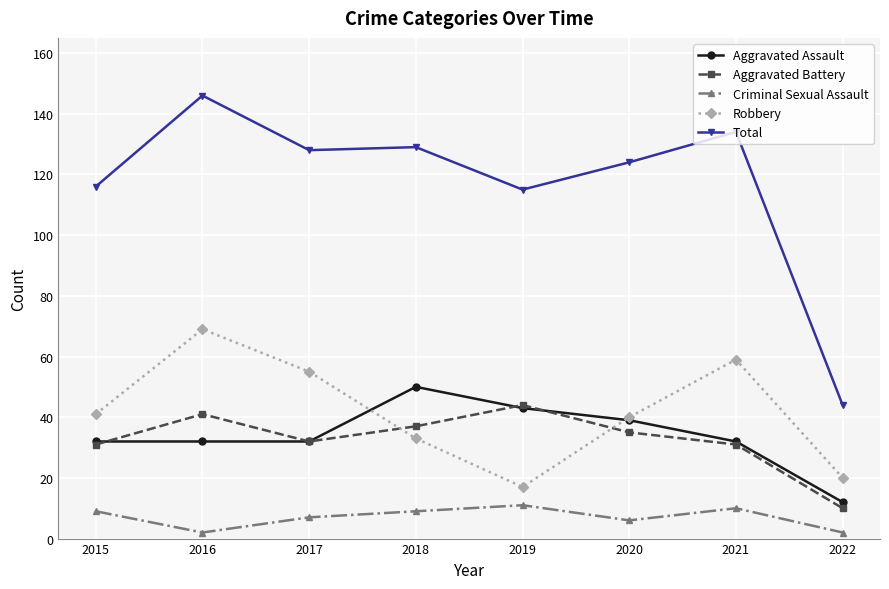

What are all the series names shown in the legend?

Aggravated Assault, Aggravated Battery, Criminal Sexual Assault, Robbery, Total